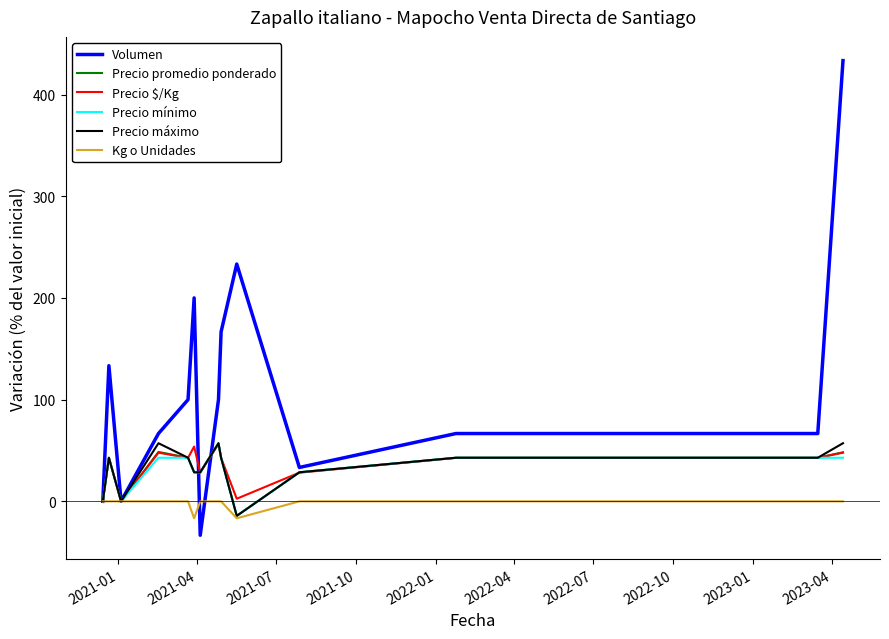

What are all the series names shown in the legend?

Volumen, Precio promedio ponderado, Precio $/Kg, Precio mínimo, Precio máximo, Kg o Unidades